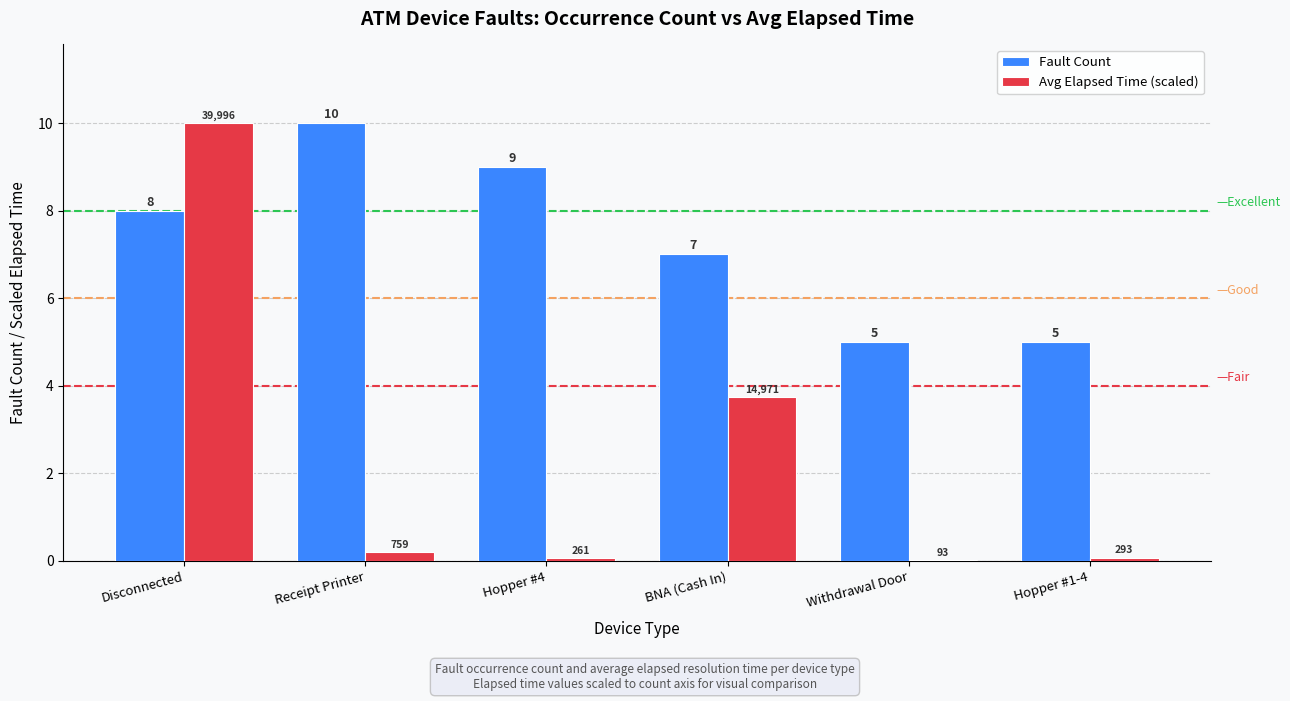

Which series has the largest total across all categories?

Fault Count